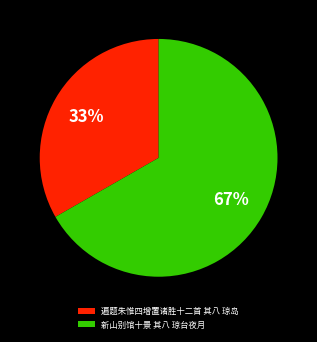

True or false: 遍题朱惟四增置诸胜十二首 其八 琼岛 accounts for 39% of the total.

False